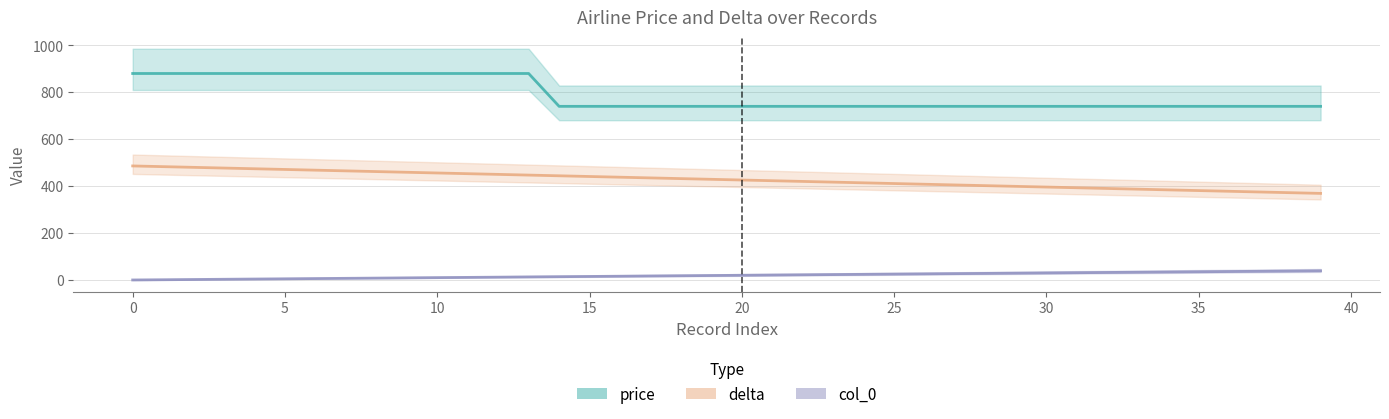

Is it true that col_0 equals 49 at 28?

False